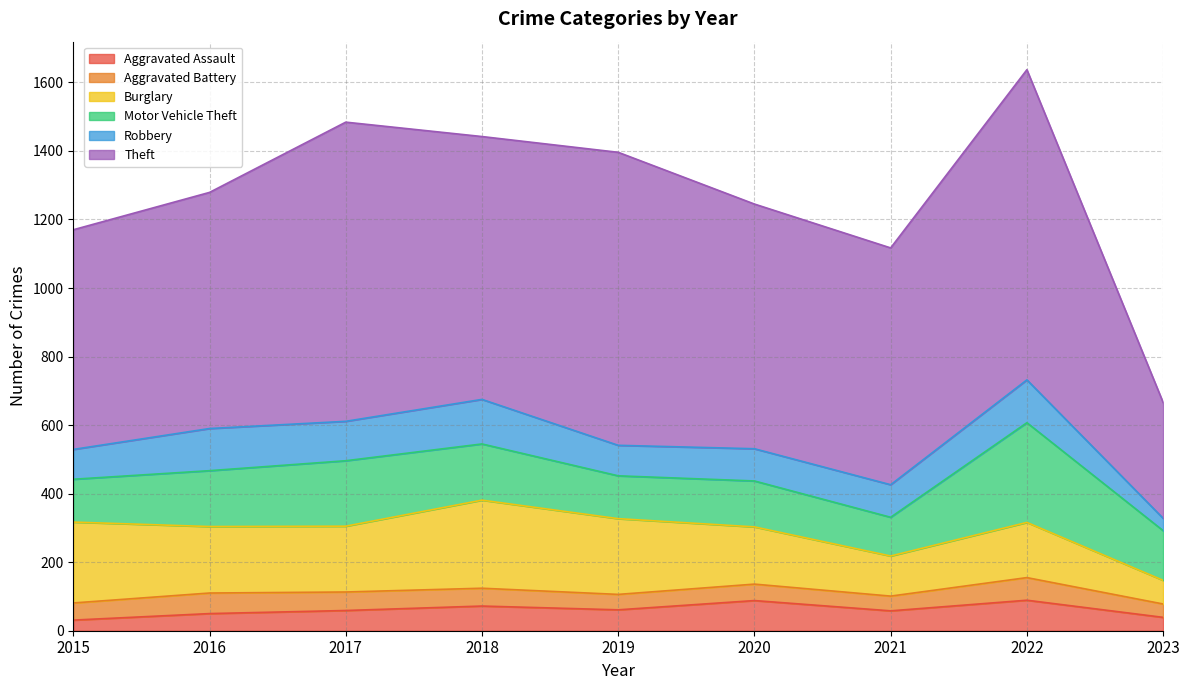

Where do Aggravated Battery and Aggravated Assault first cross each other?

2016 and 2017